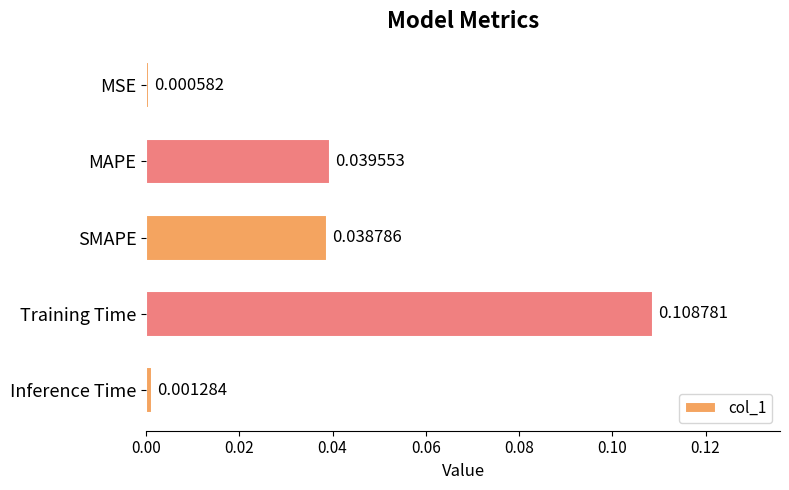

List the labels in order of value, smallest first.

MSE, Inference Time, SMAPE, MAPE, Training Time